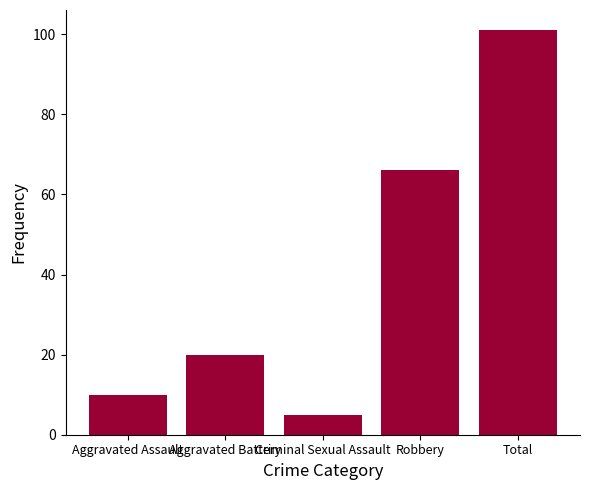

True or false: the data shows 29 at Robbery.

False